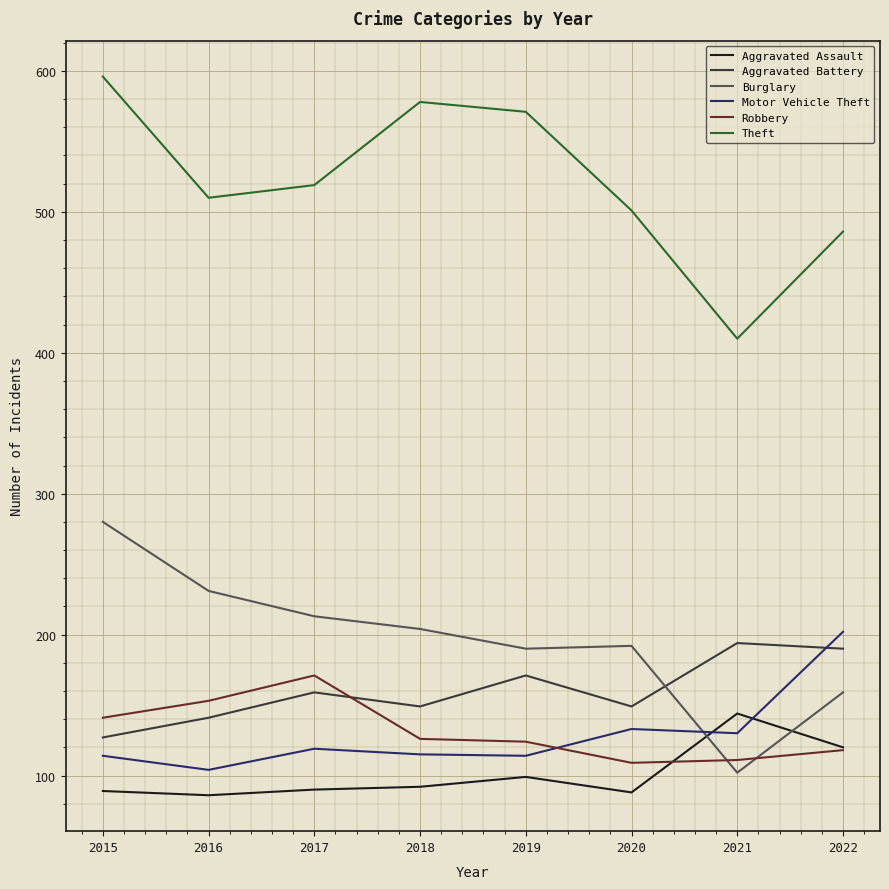

What is the minimum value for Motor Vehicle Theft?

104